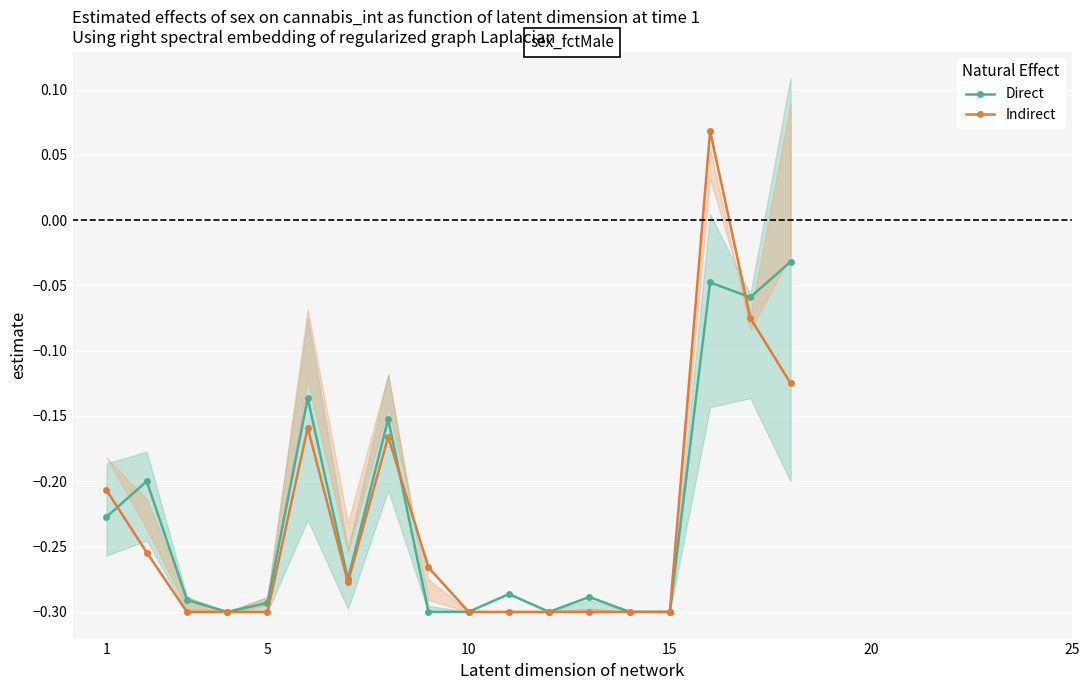

True or false: Indirect has a value of -0.5 at 10.

False